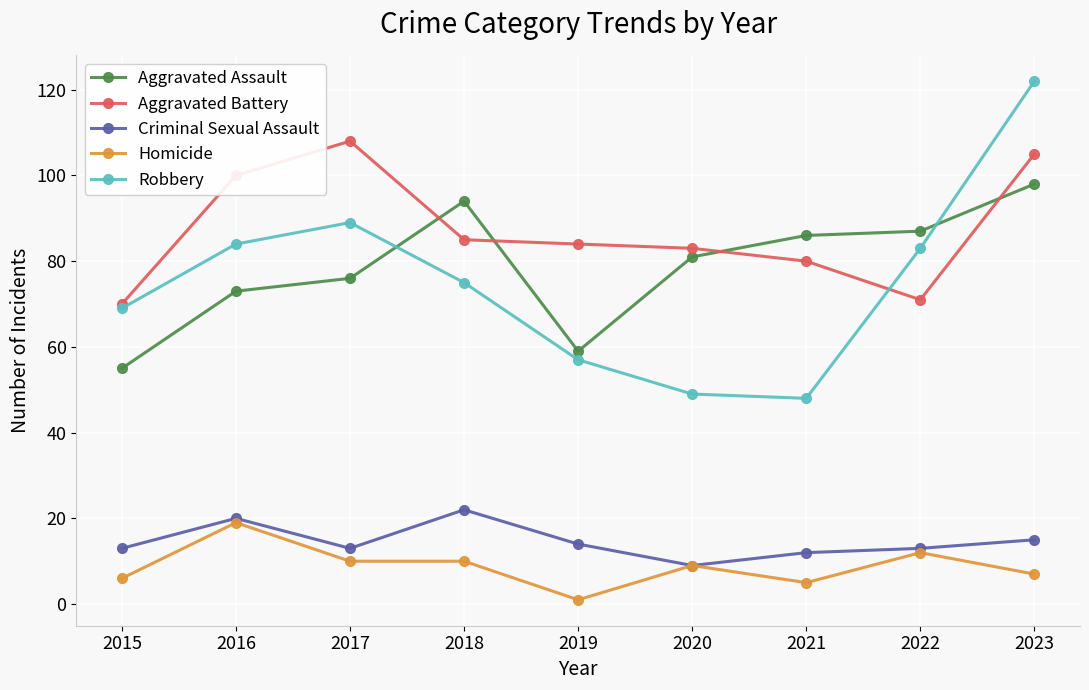

What is the sum of the Aggravated Assault values at 2016 and 2015?

128